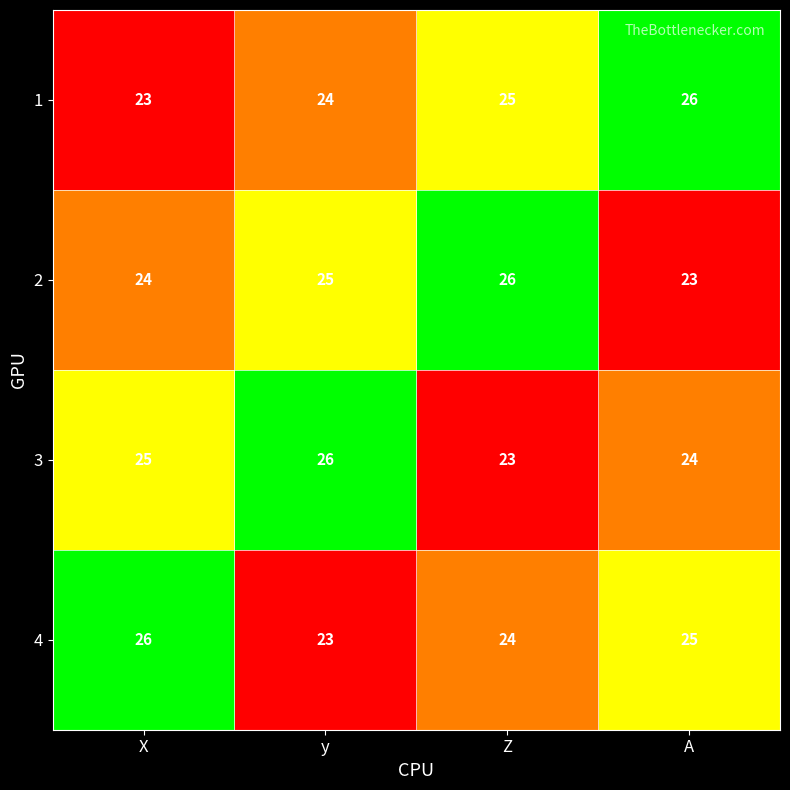

What is the total value across all series at A?

98